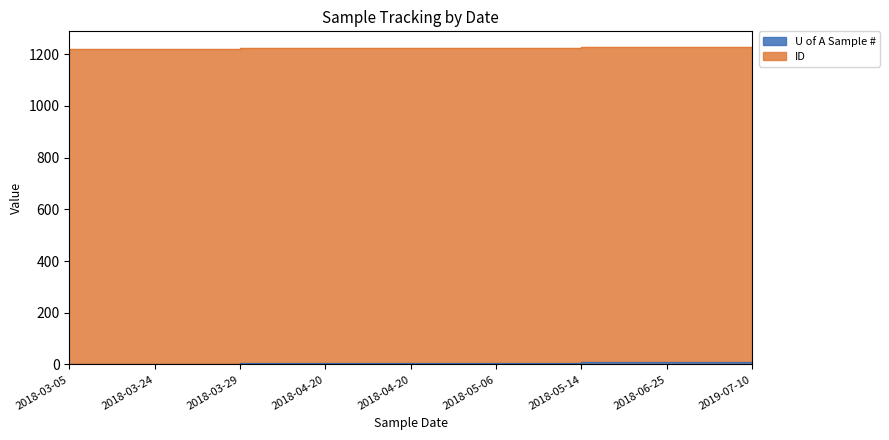

Does the chart display data point markers on the line(s)?

No